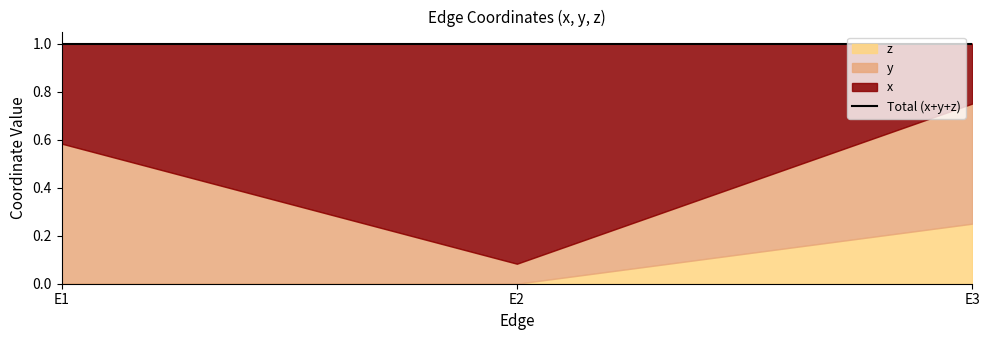

What is the difference between the y values at E2 and E3?

0.4